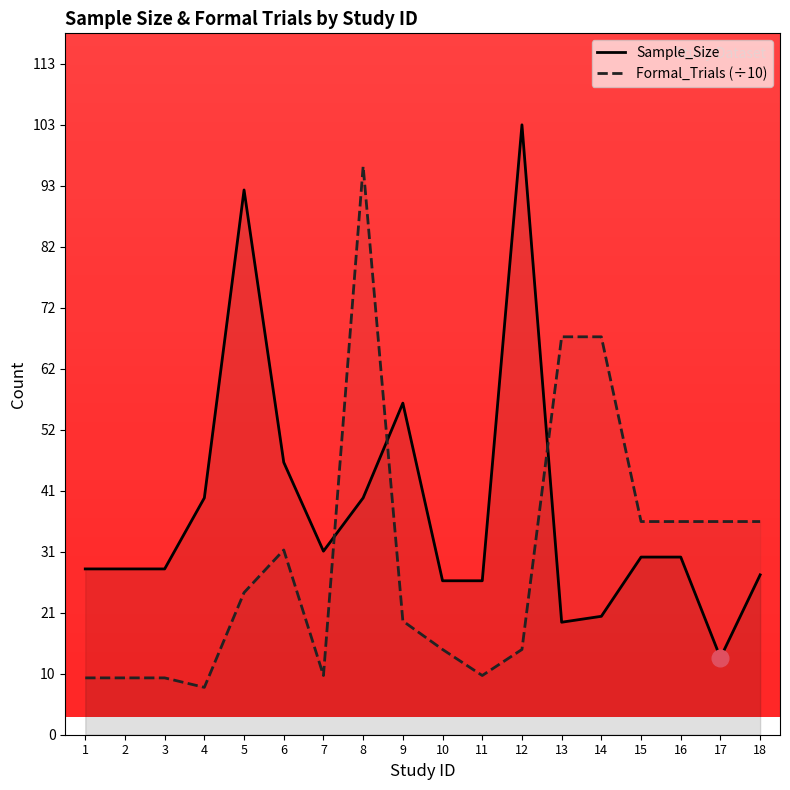

Where do Sample_Size and Formal_Trials first cross each other?

7 and 8